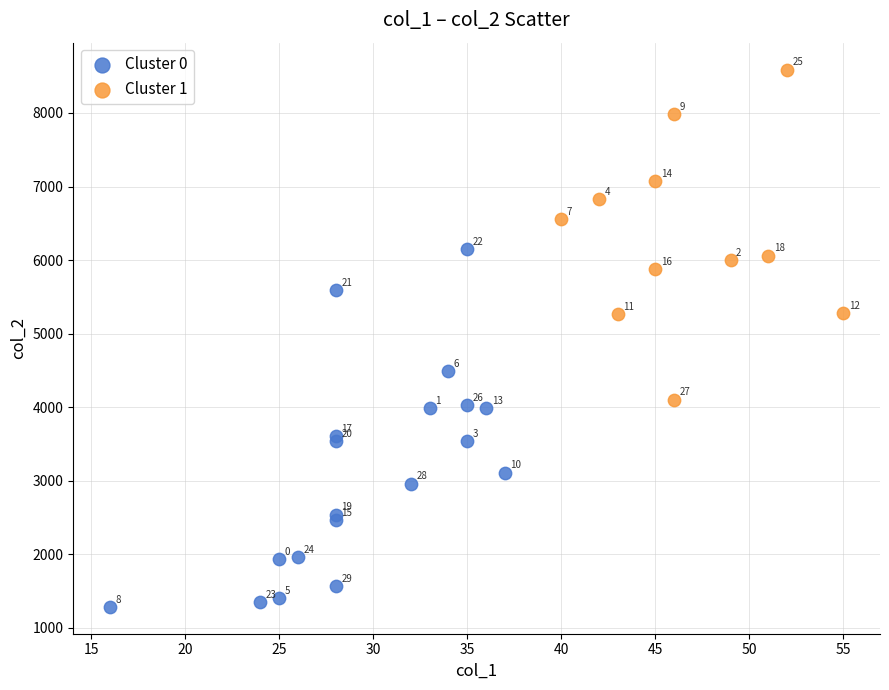

Which series contains the highest Y value?

Cluster 1